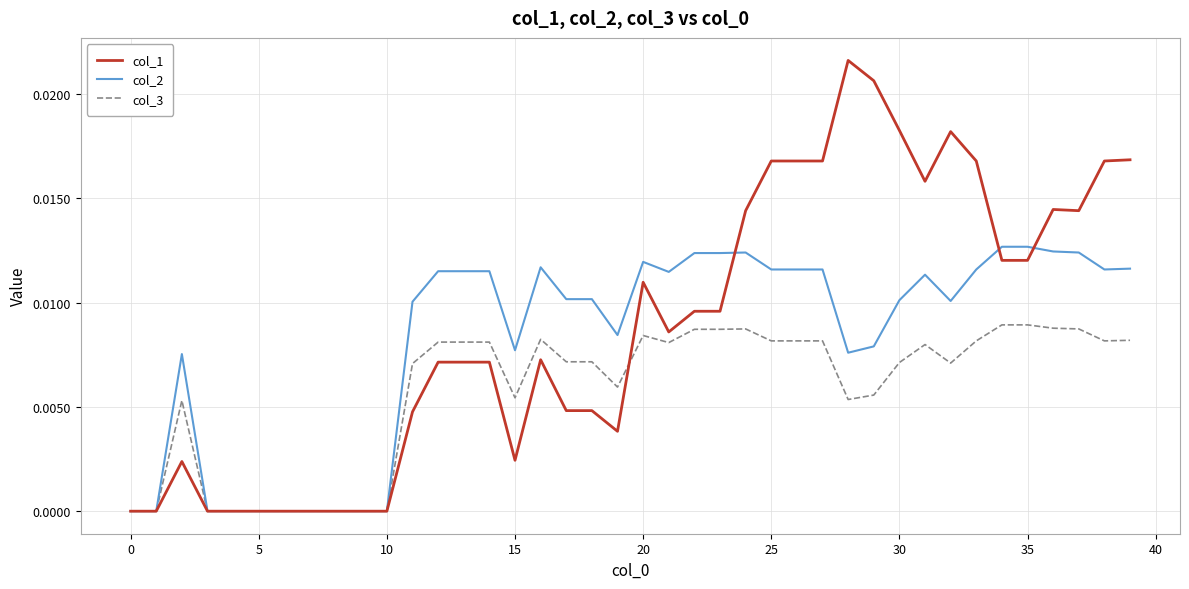

After their last crossing, which series has the higher values: col_3 or col_1?

col_1